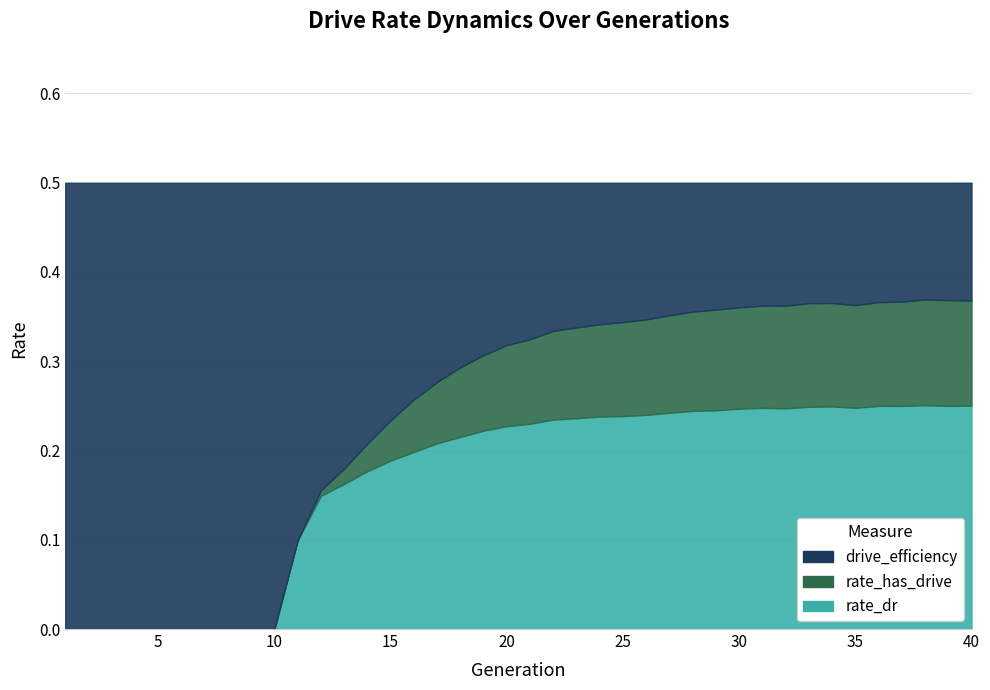

Which has a higher value, 32 or 6?

32